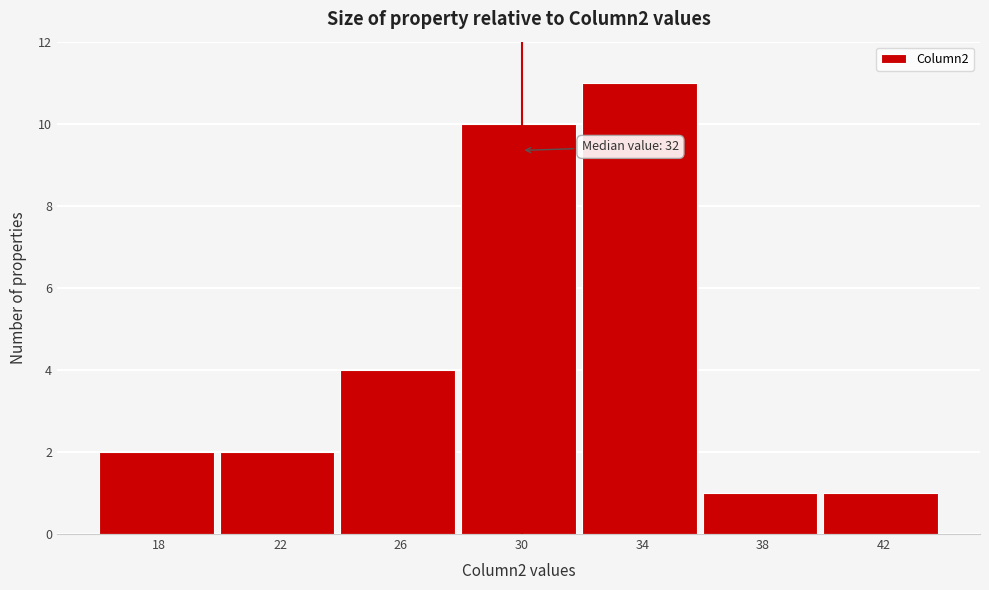

Reading left to right, what are all the values shown in this chart?

2	2	4	10	11	1	1